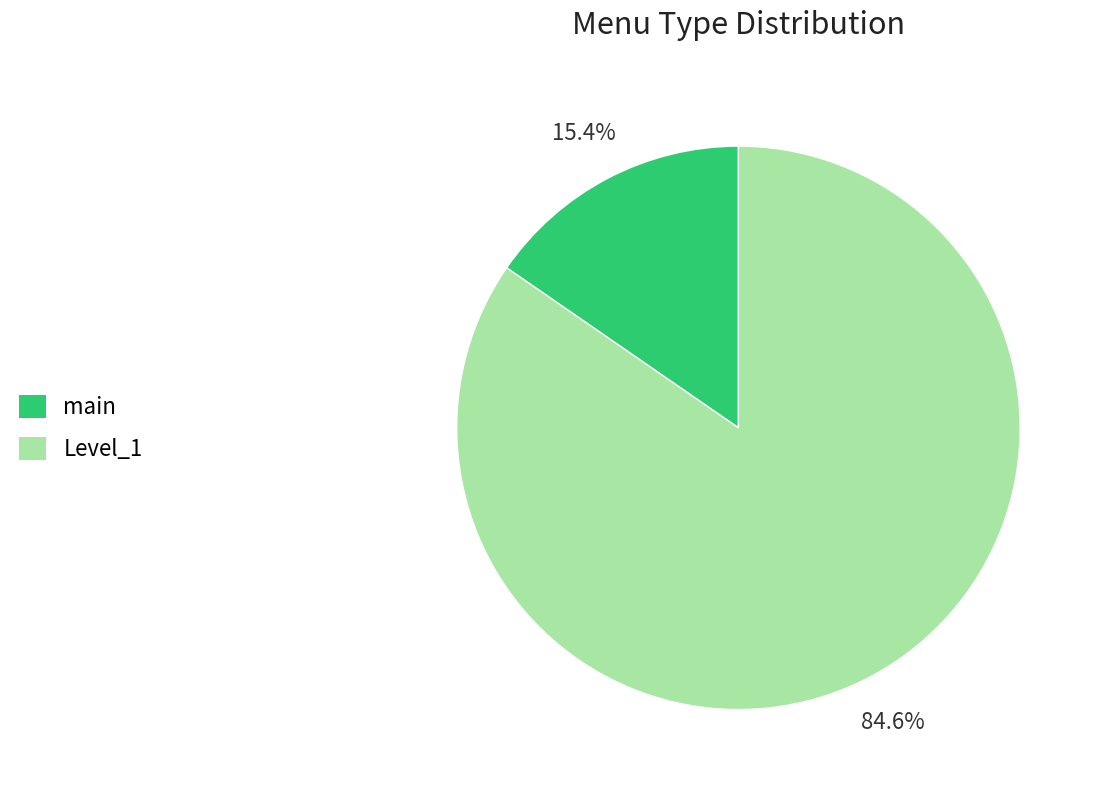

What is the largest slice in the pie chart?

Level_1